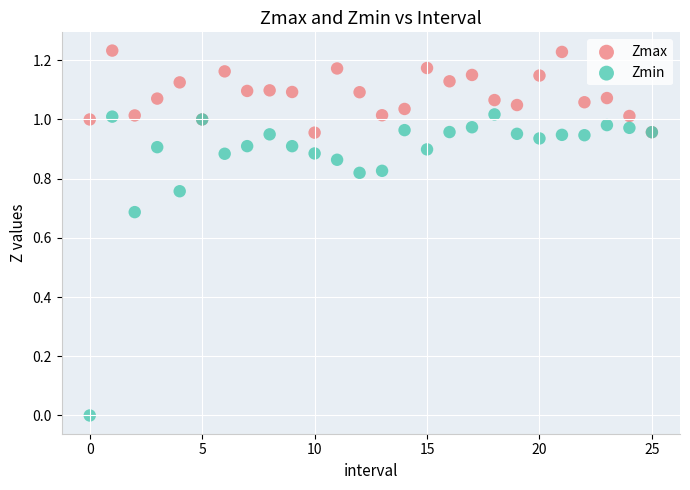

Which series has the widest spread of Y values?

Zmin